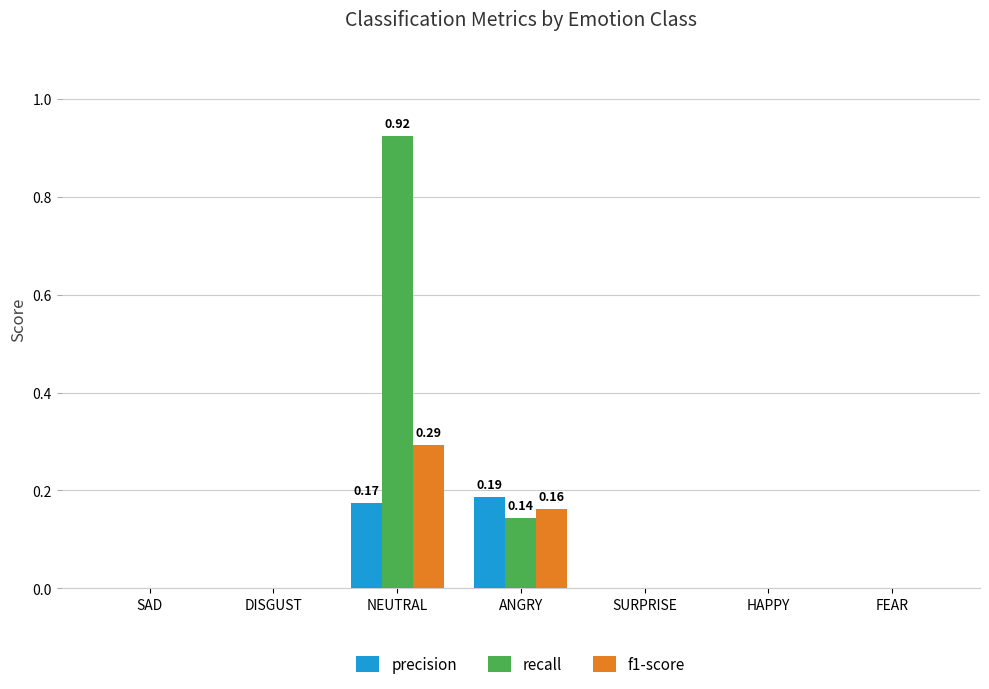

What is the sum of all recall values?

1.1